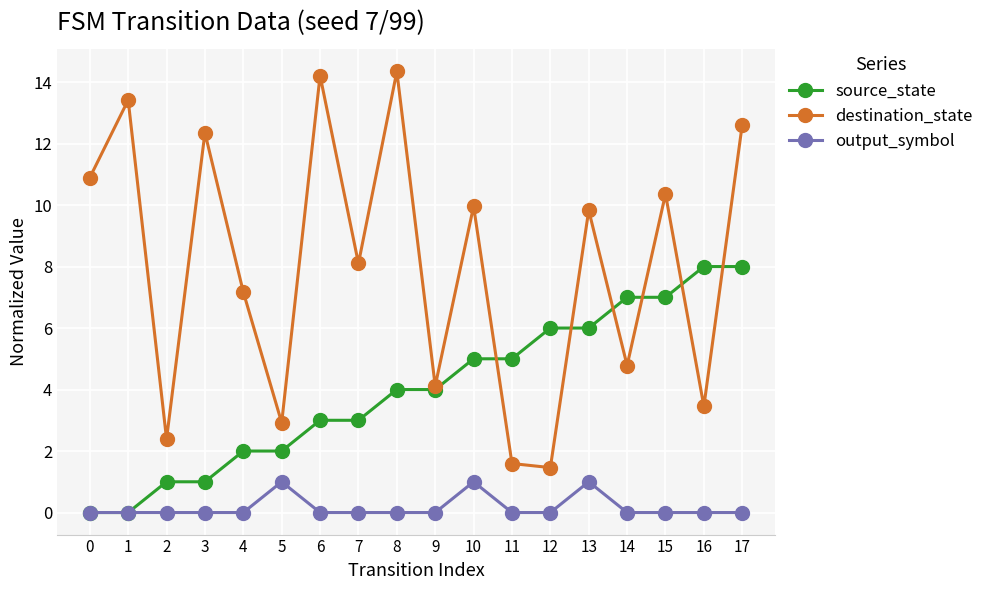

How many lines are shown in the chart?

3